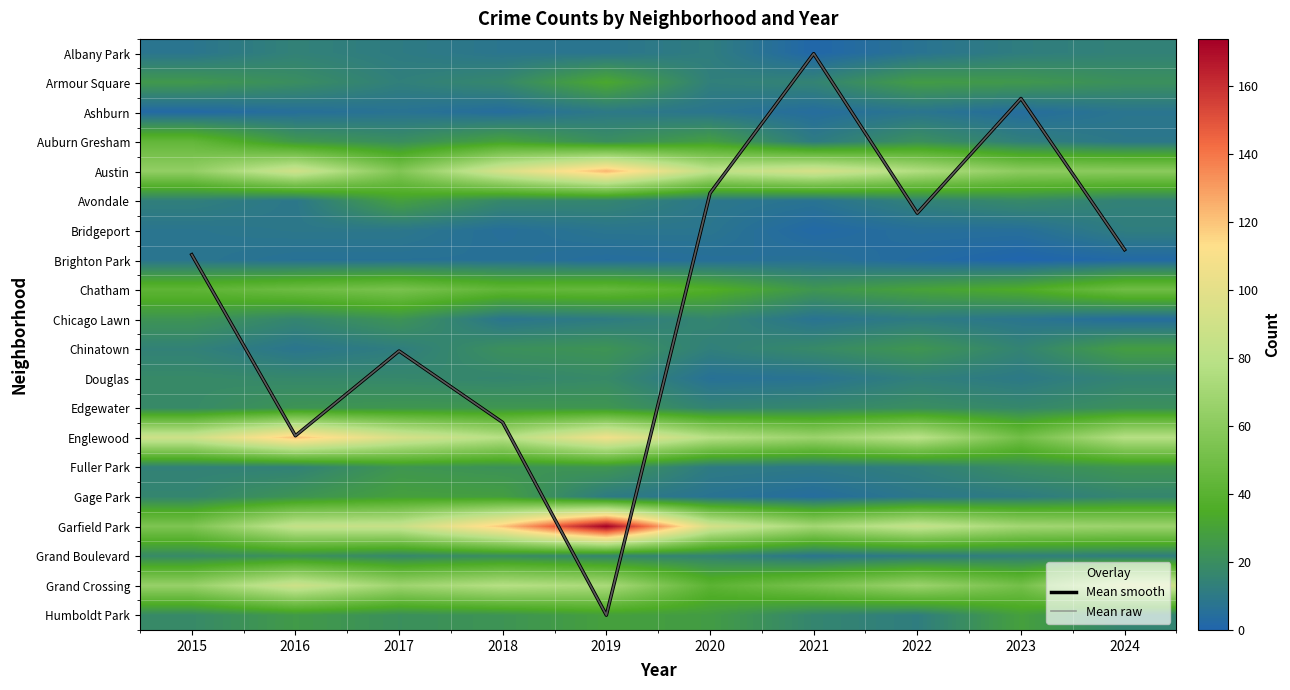

At which label does Douglas first exceed 16?

2015